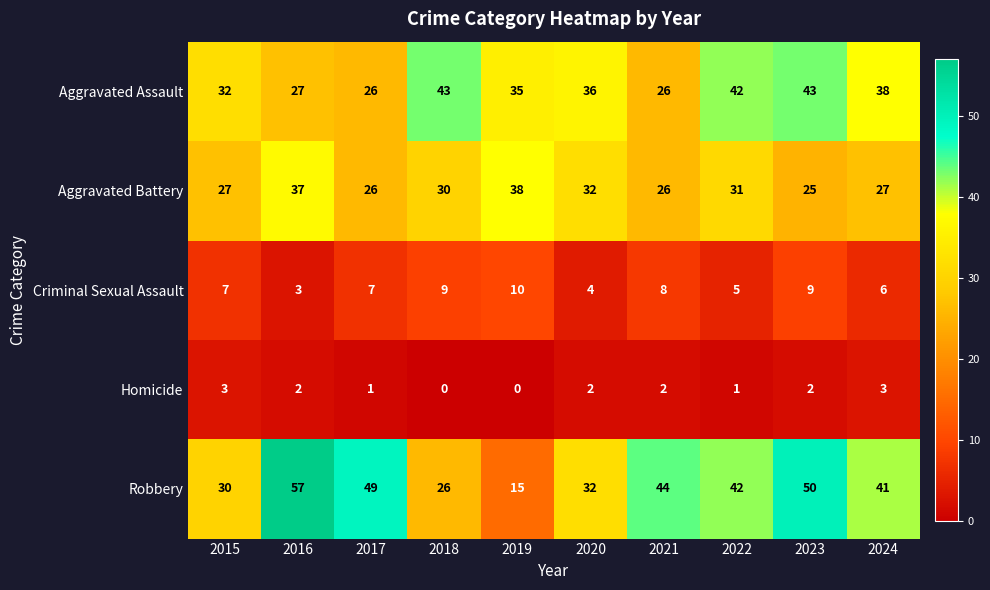

What is the spread (max minus min) of values at 2021?

42